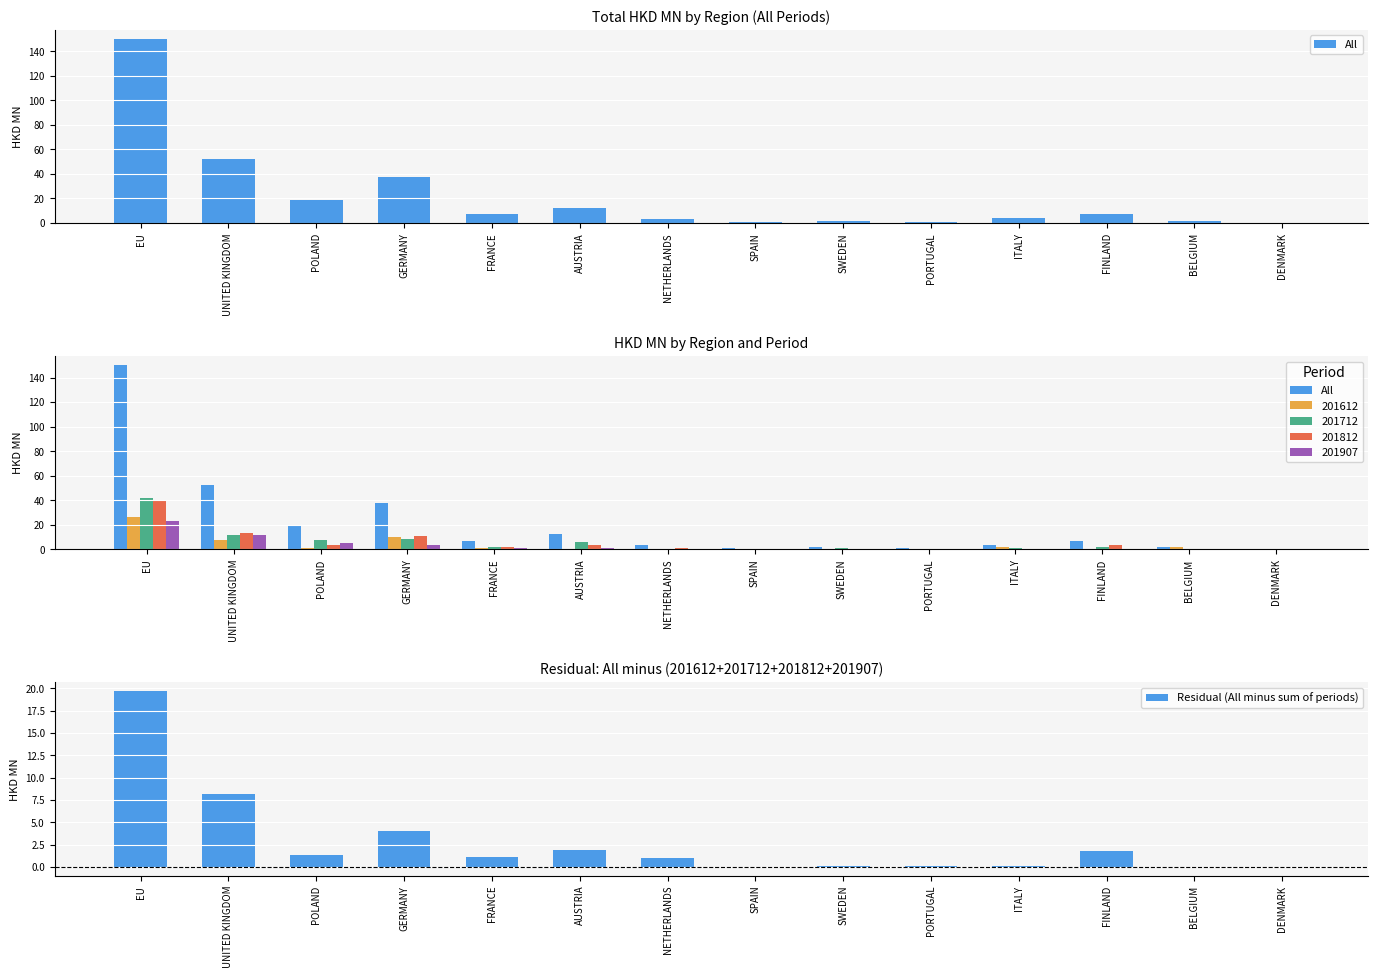

Reading right to left, list all the values displayed in this chart.

All: 0.2	2.0	7.0	3.9	0.8	1.6	1.0	3.5	12.4	7.2	37.5	18.9	52.4	150.1
Residual (All minus sum of periods): 0.0	-0.0	1.8	0.1	0.1	0.1	0.0	1.0	1.9	1.1	4.1	1.3	8.2	19.7